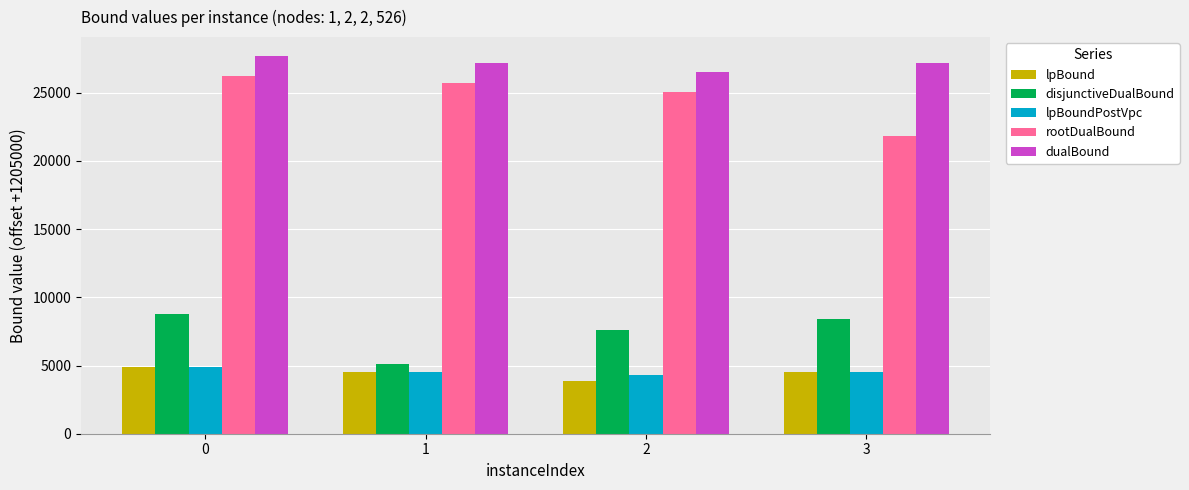

Are the bars horizontal?

No